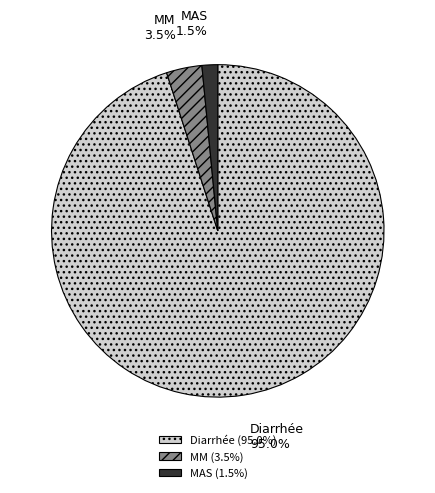

Do Diarrhée and MAS together represent more than half of the pie?

Yes